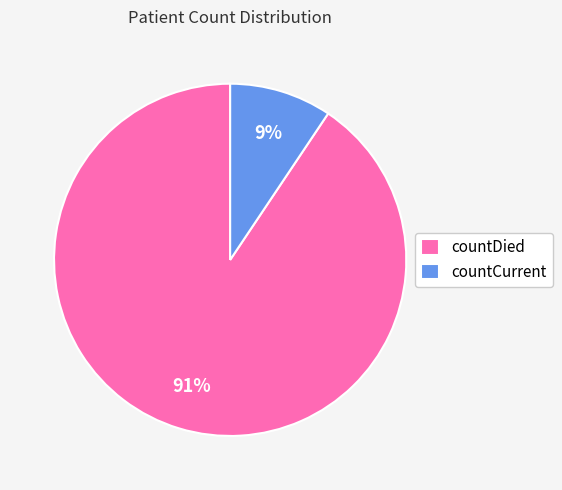

How many segments does this pie chart have?

2